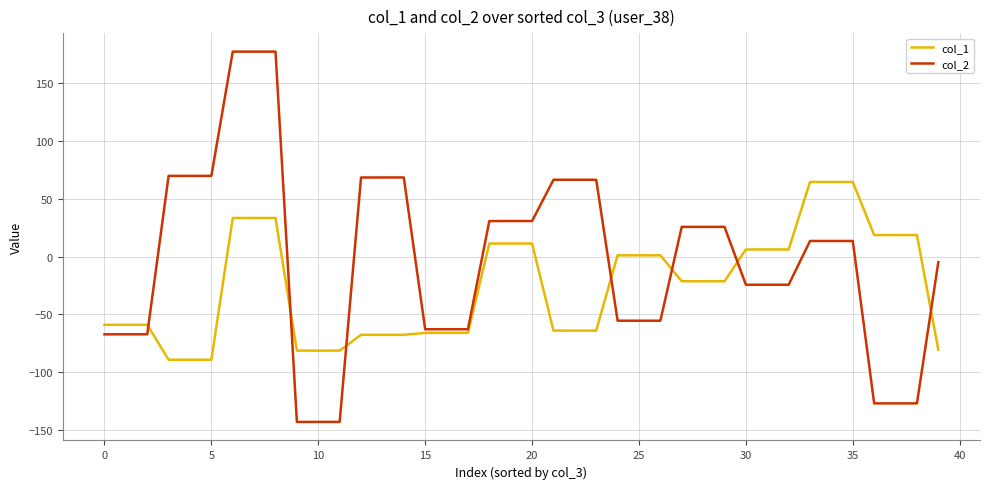

Which series has the largest total across all categories?

col_2